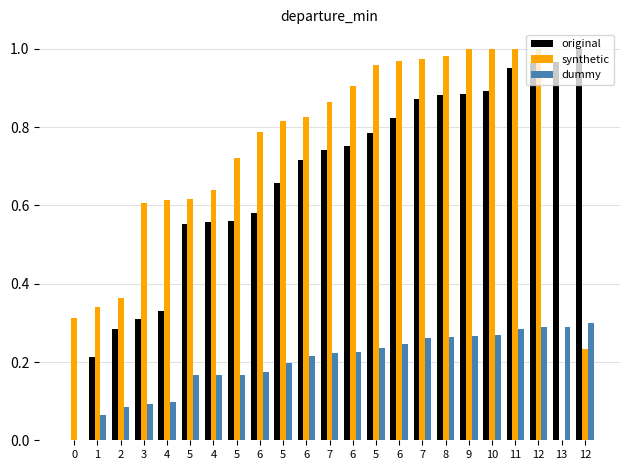

The original series shows 0.7 at 6. True or false?

True